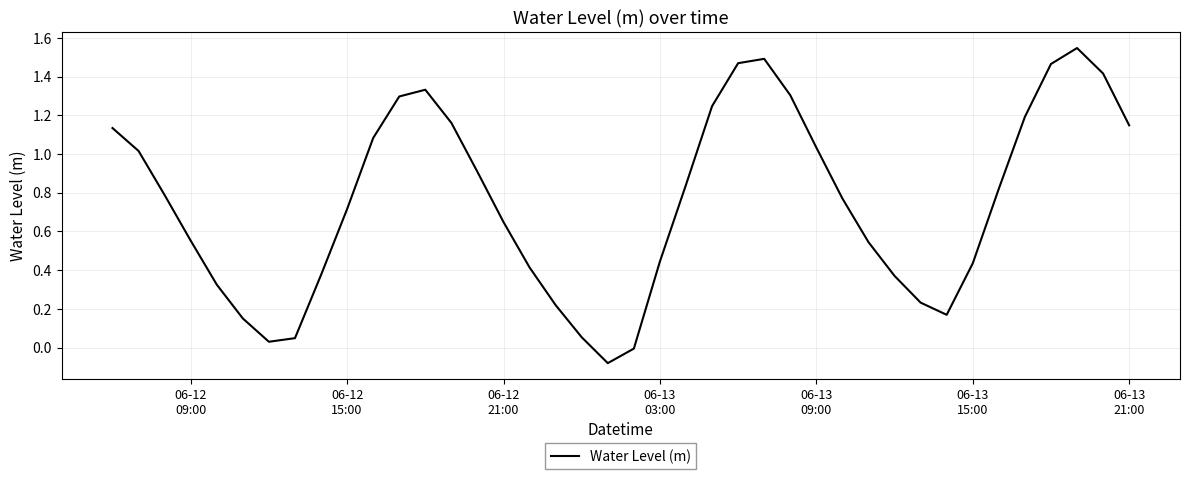

What is the difference between the maximum and minimum values?

1.6